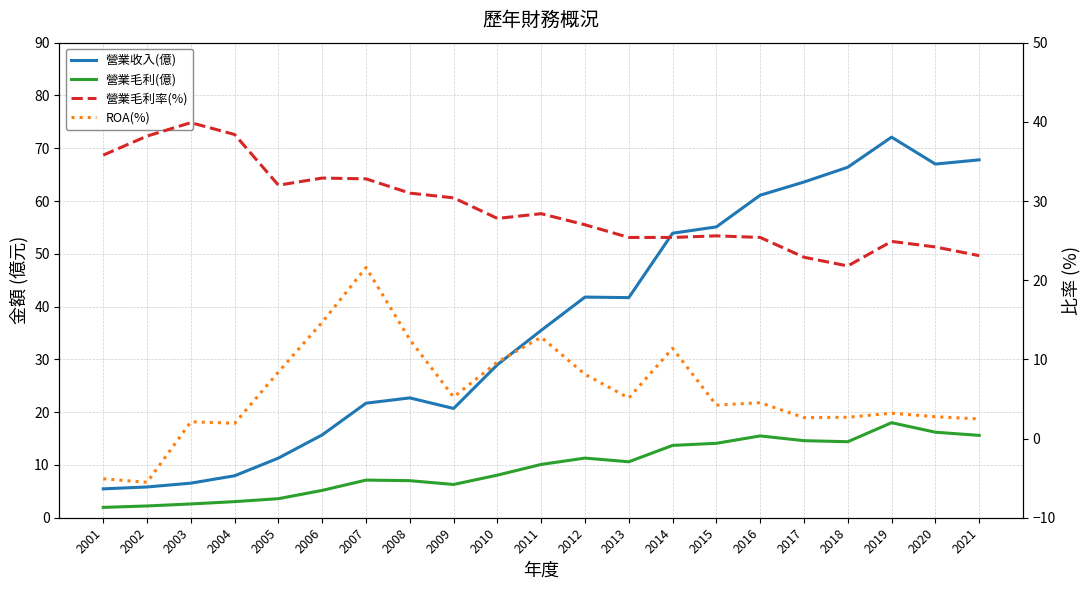

True or false: 營業毛利(億) has more than 2 points higher than both neighbors.

True